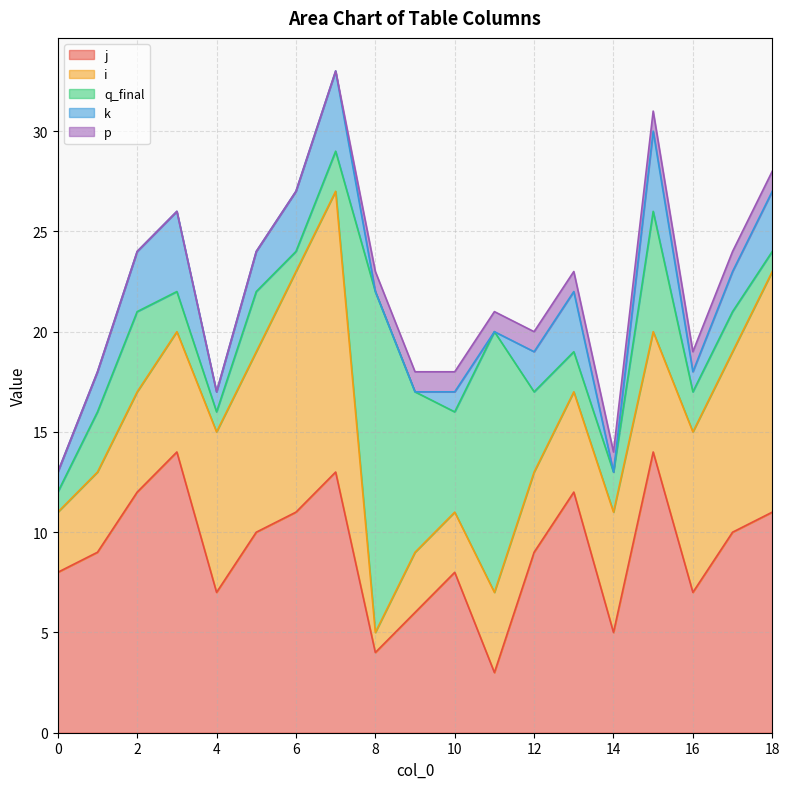

What is the difference between the p values at 12 and 3?

1